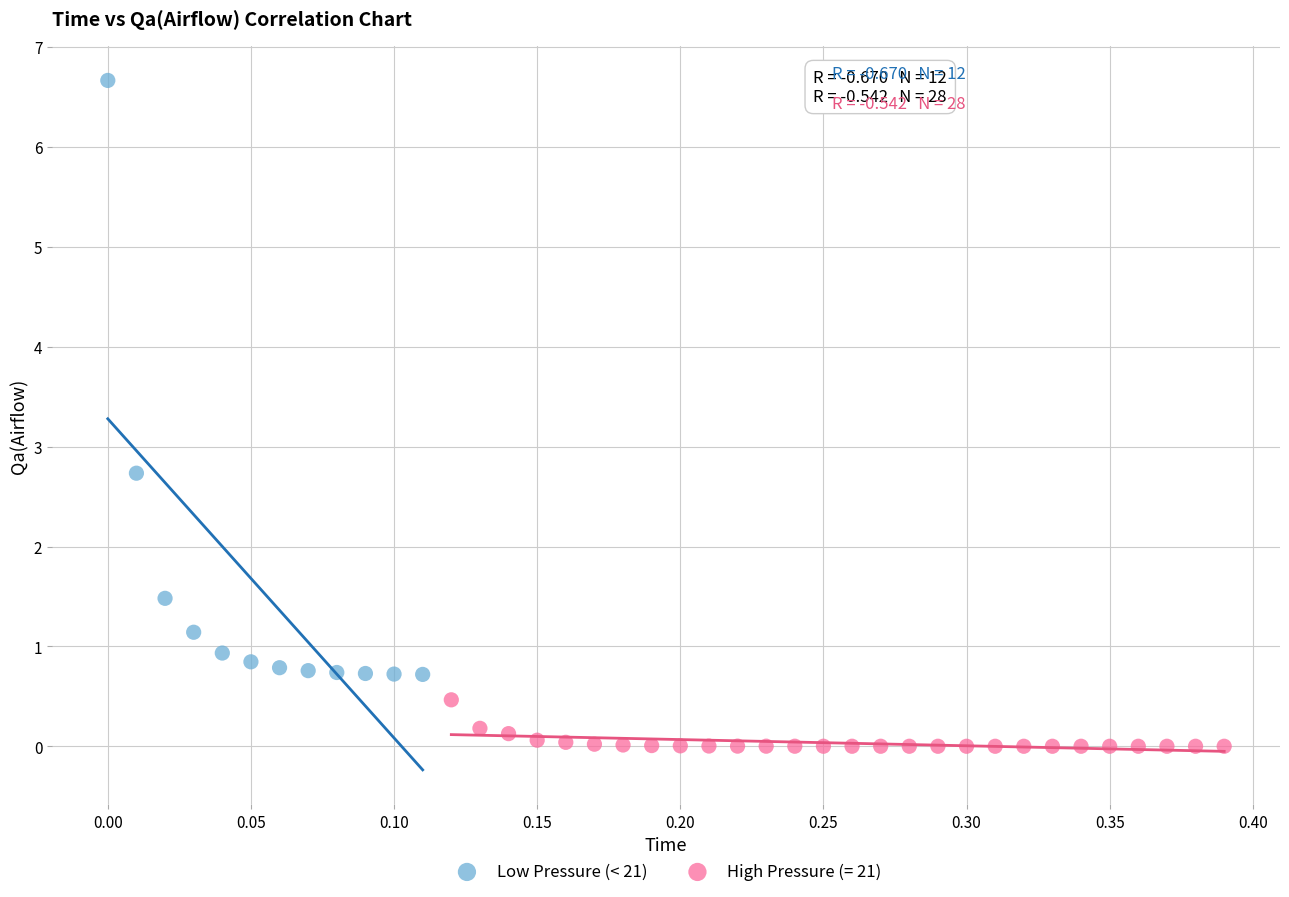

Which series reaches the maximum Y coordinate?

Low Pressure (< 21)